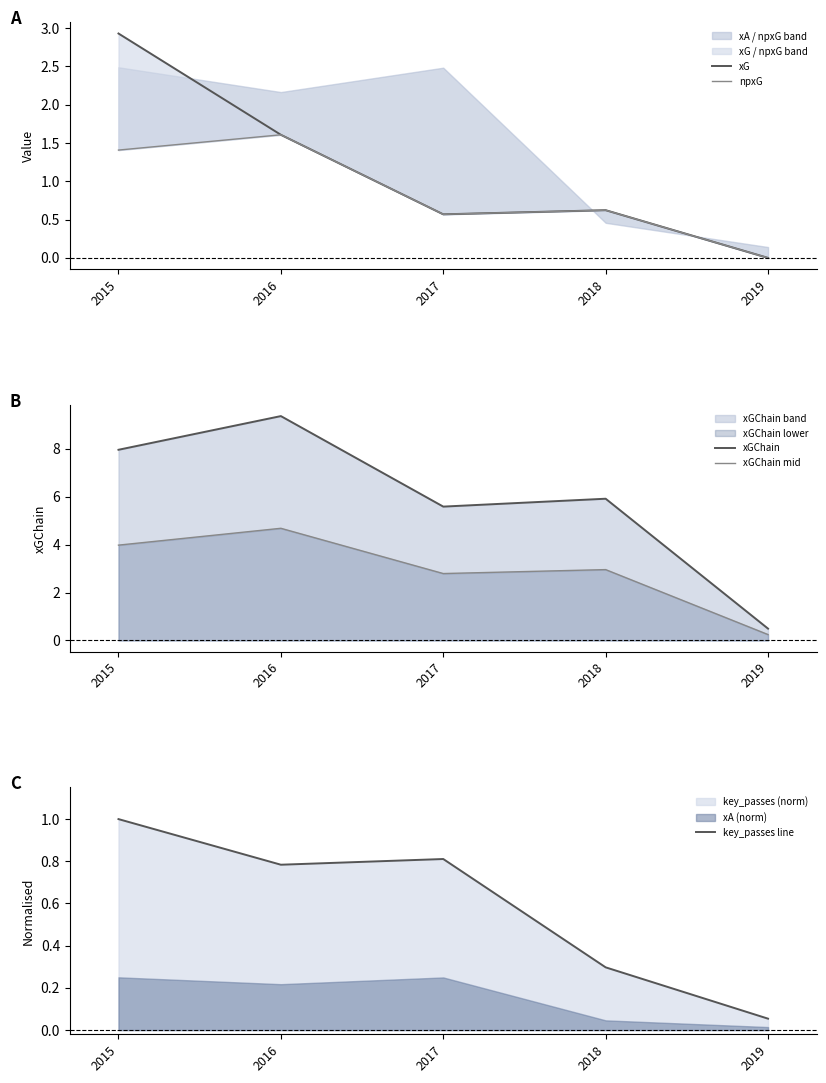

At which category does key_passes line reach its first local peak?

2017